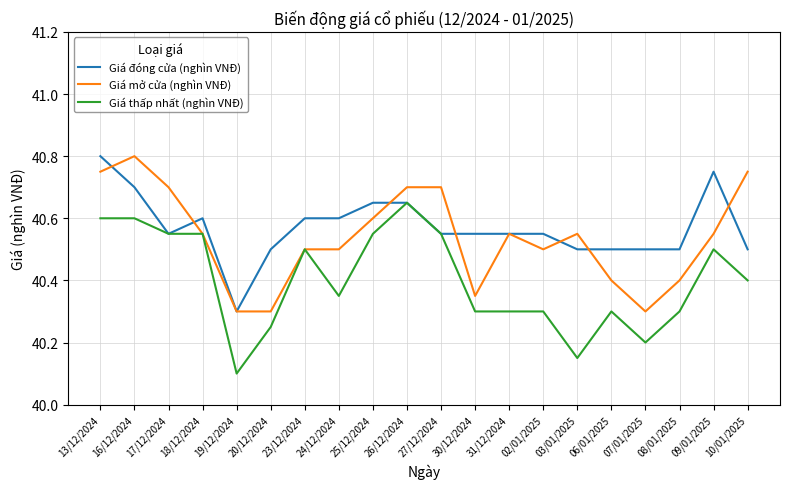

Which series has the largest range (max minus min)?

Giá thấp nhất (nghìn VNĐ)